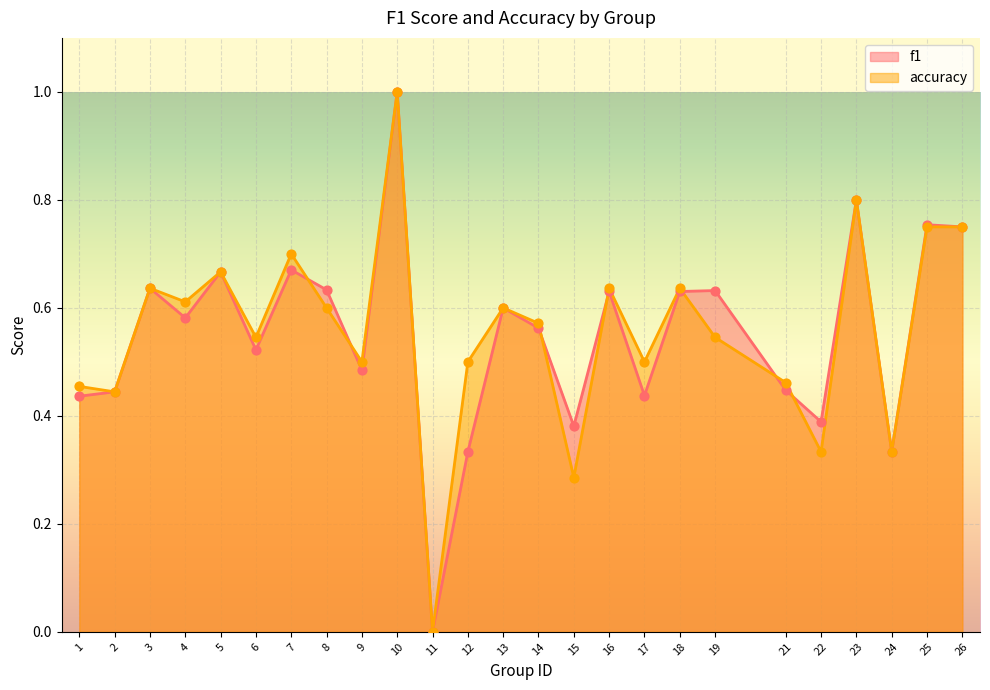

Which series contains the highest Y value?

f1